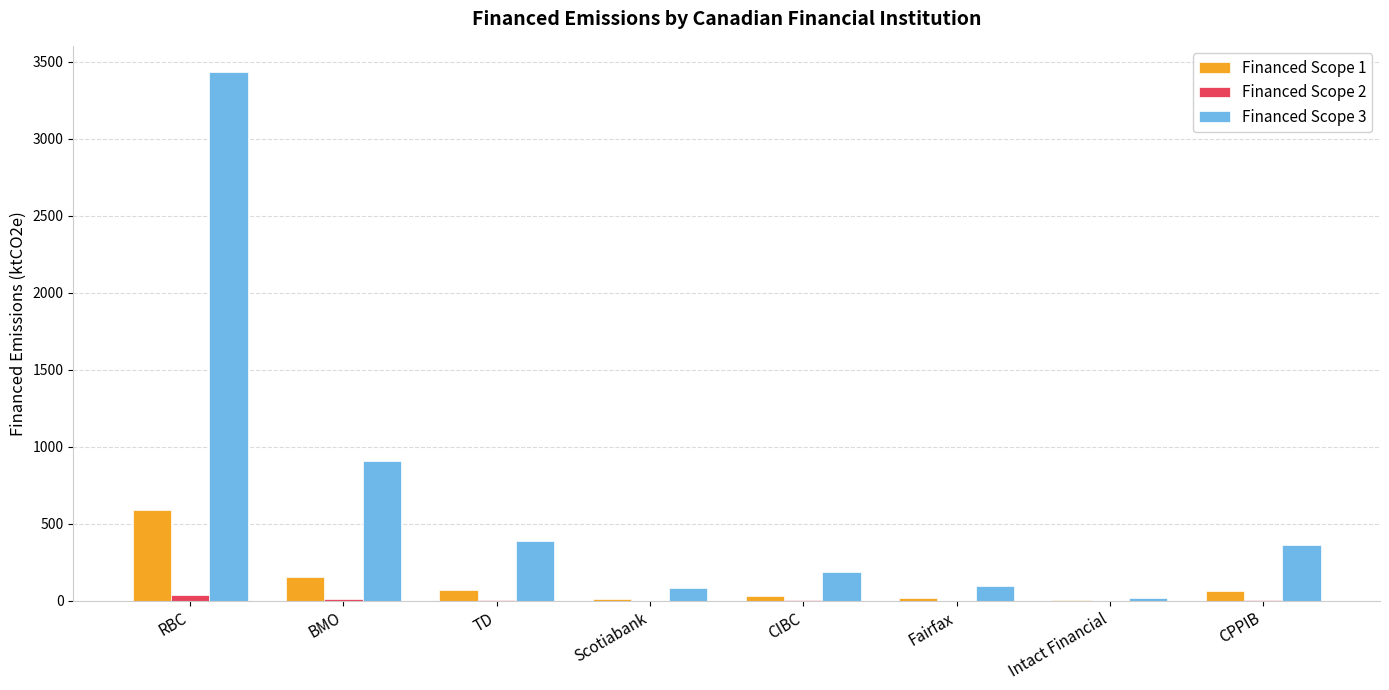

What value does the Financed Scope 1 series have at BMO?

155.2